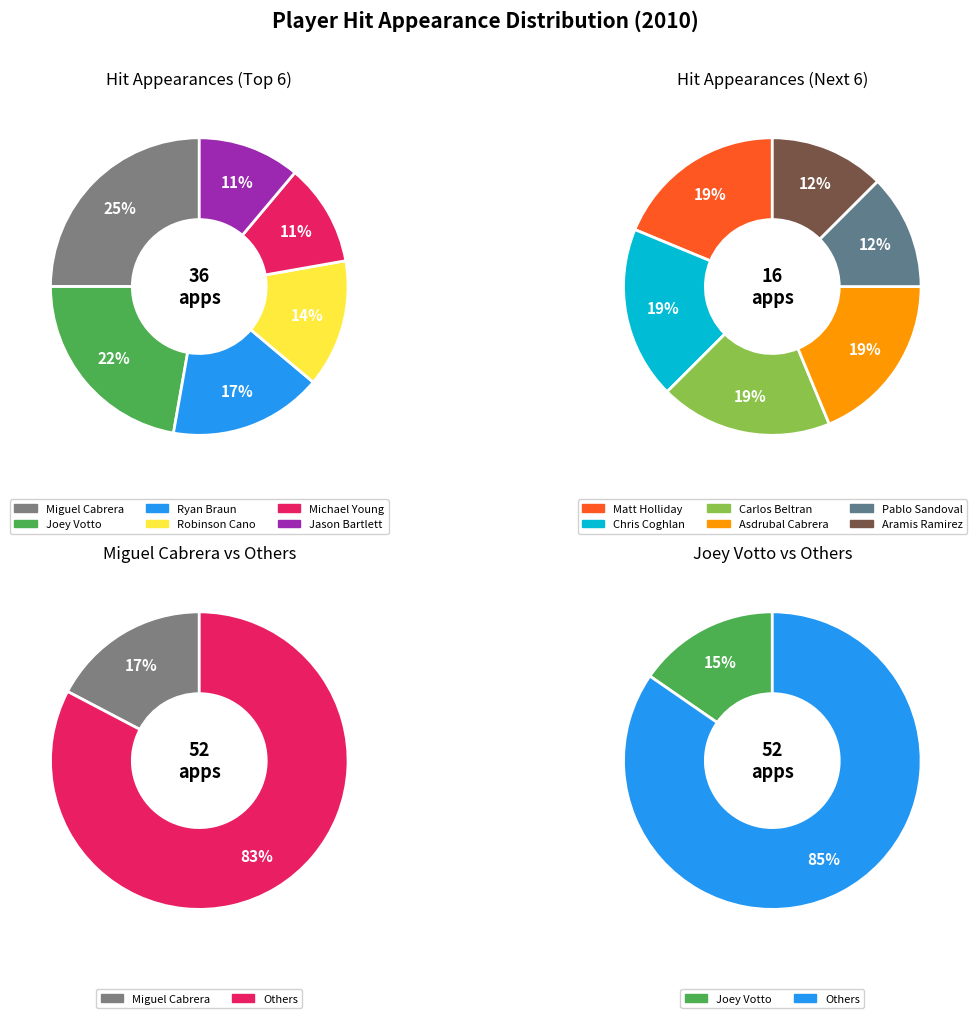

What is the total percentage of Chris Coghlan and Miguel Cabrera?

23.1%